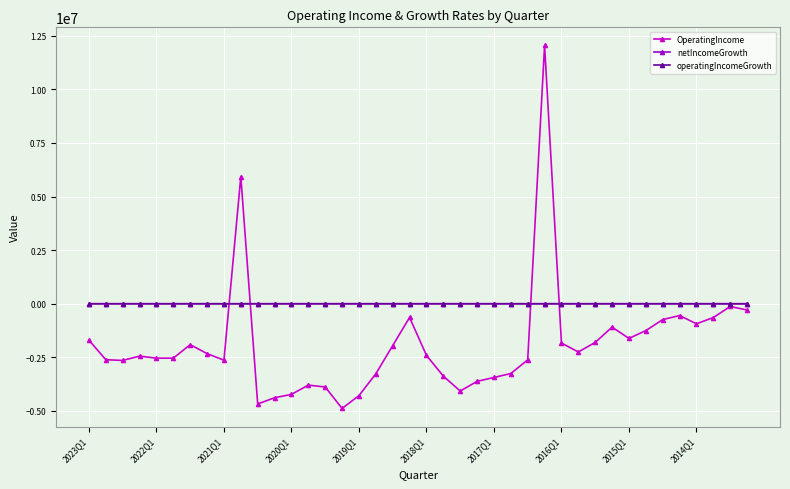

What is the value of the OperatingIncome point at the 18th from the left?

-3266000.0